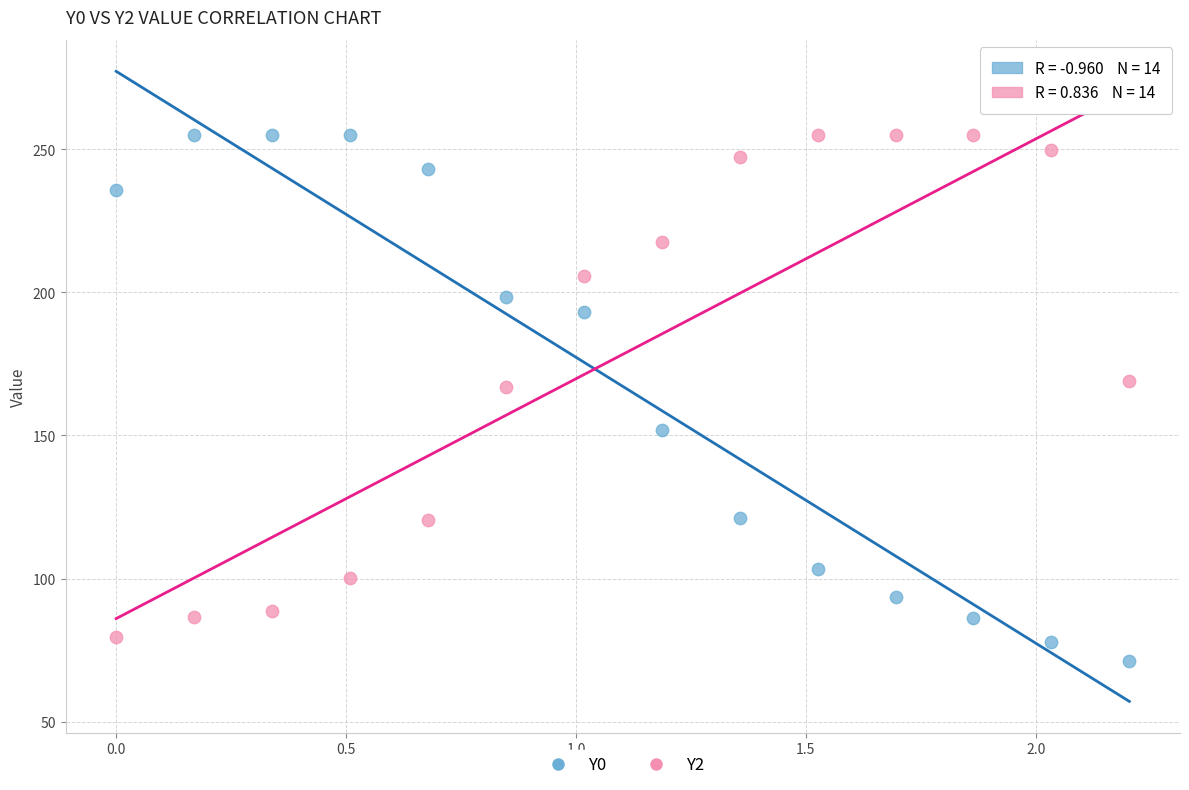

Which series has the widest spread of Y values?

Y0